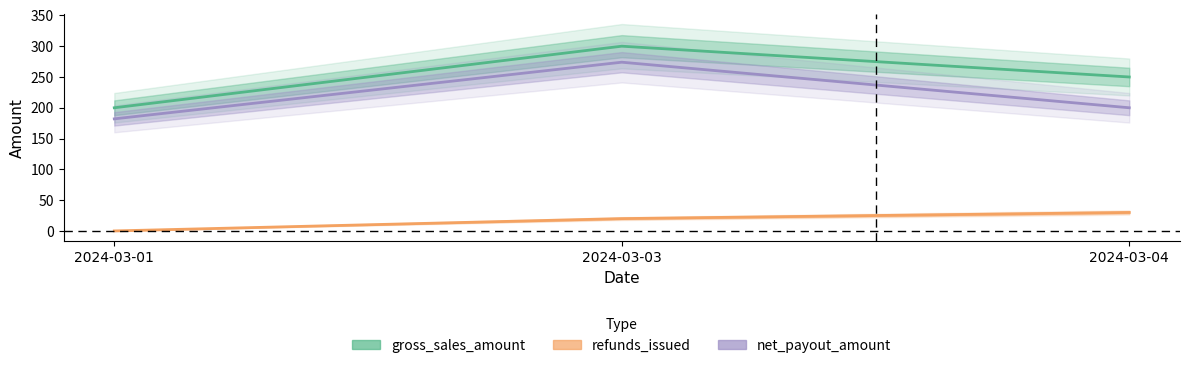

How many values in the net_payout_amount series are below 200?

1